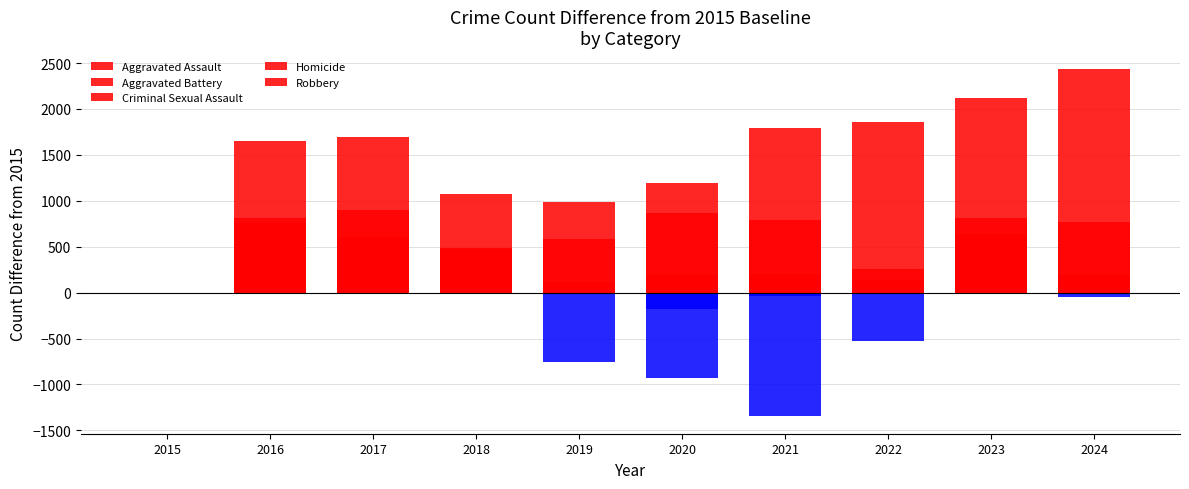

True or false: Robbery has a value of -514 at 2019.

False